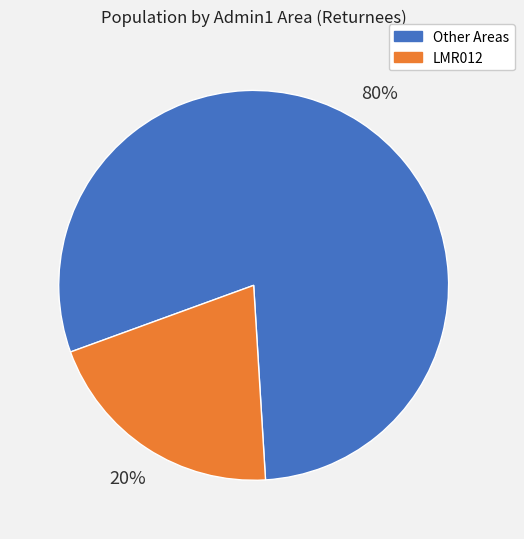

To the nearest percent, what is the average slice percentage?

50%